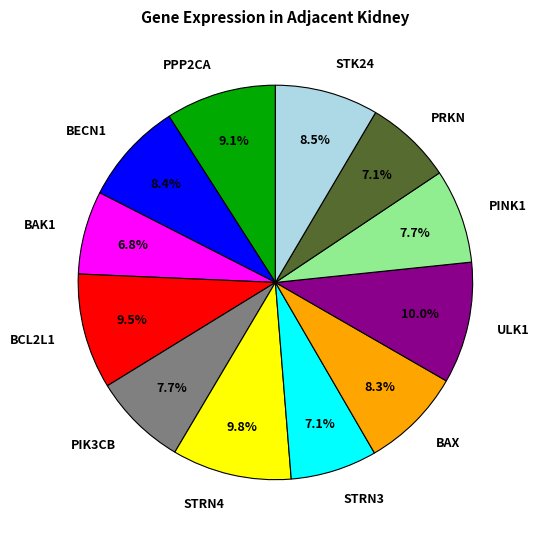

To the nearest percent, what is the difference between the largest and smallest slice percentages?

3%